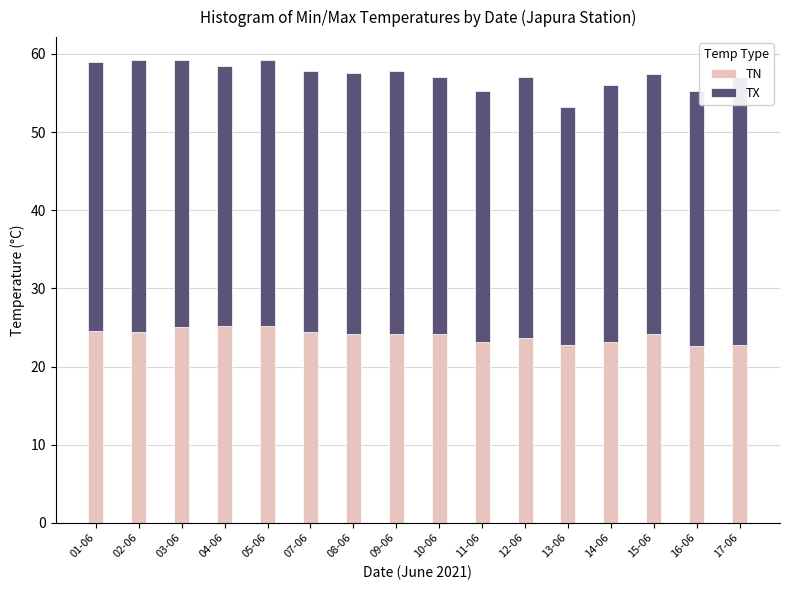

What is the difference between the maximum and second lowest values in the TN series?

2.4